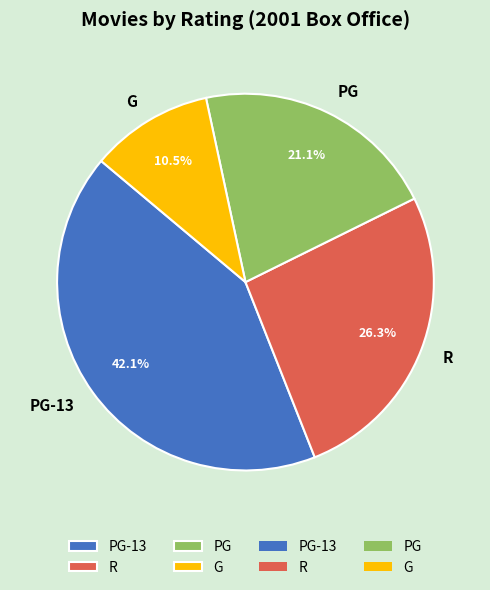

How many slices are in this pie chart?

4